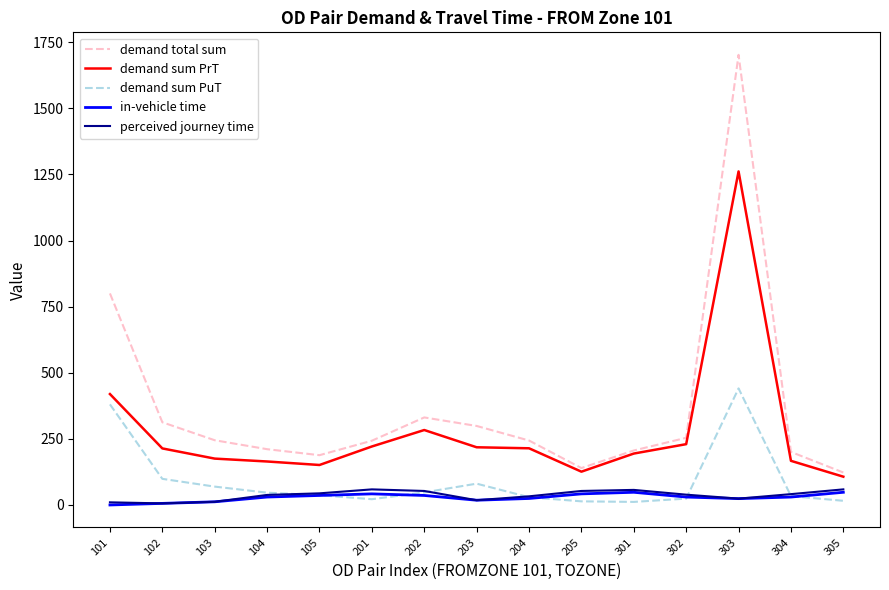

What is the total value across all series at 103?

513.6